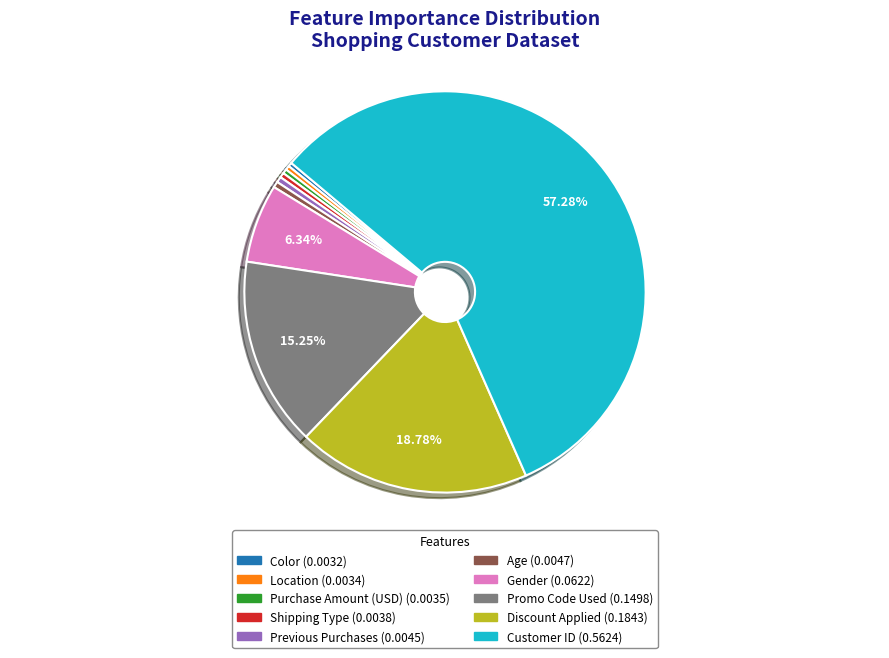

Is the sum of Location and Shipping Type greater than half?

No